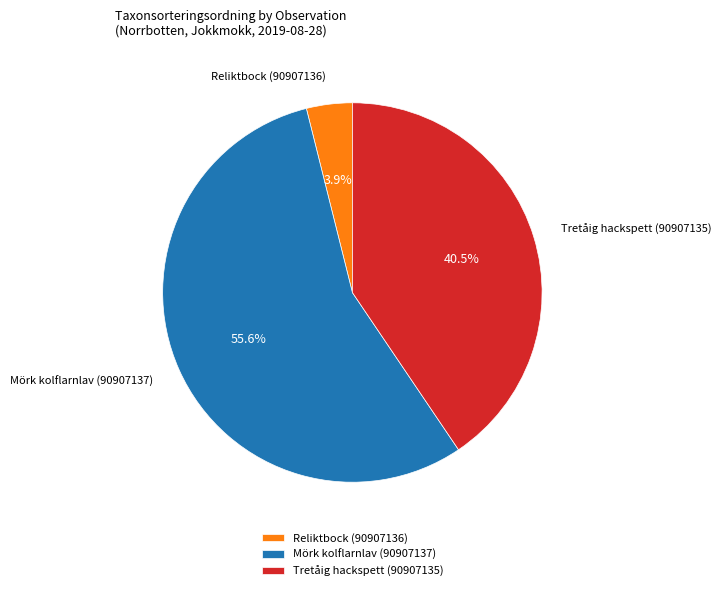

Which category has the smallest portion of the pie?

Reliktbock (90907136)